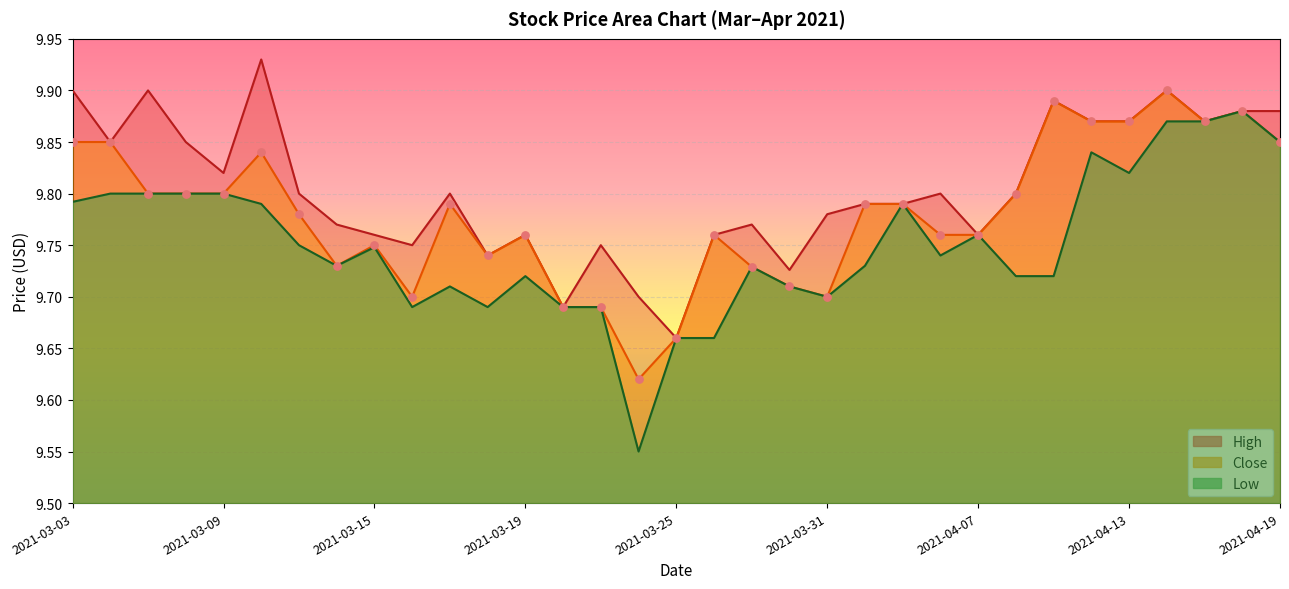

At how many categories does at least one series exceed 9?

33